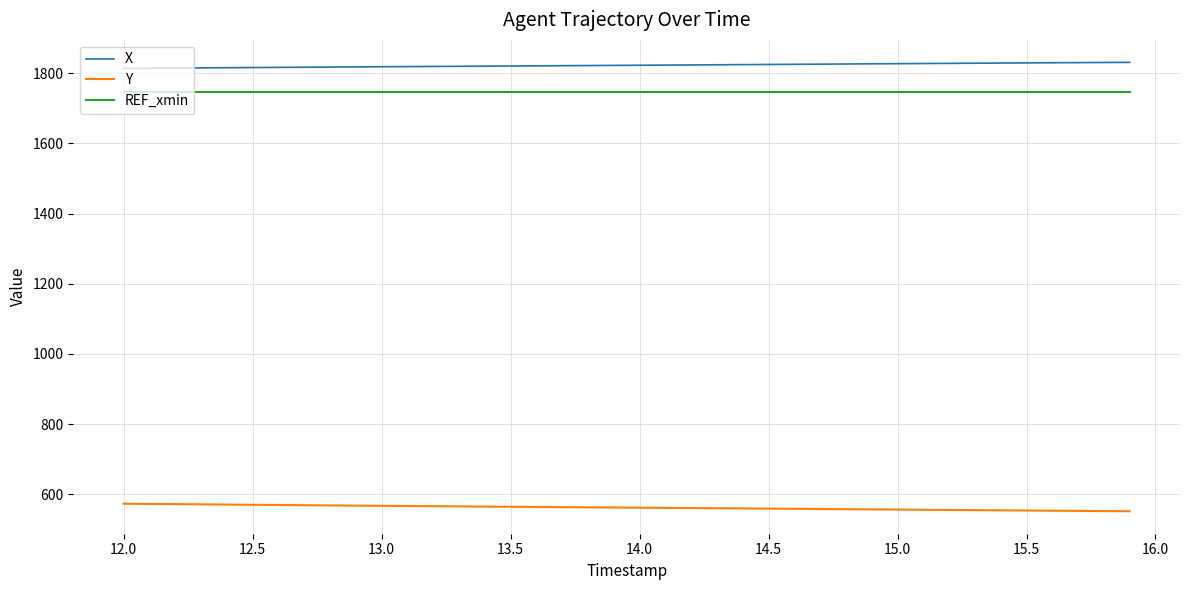

Which series has the largest total across all categories?

X